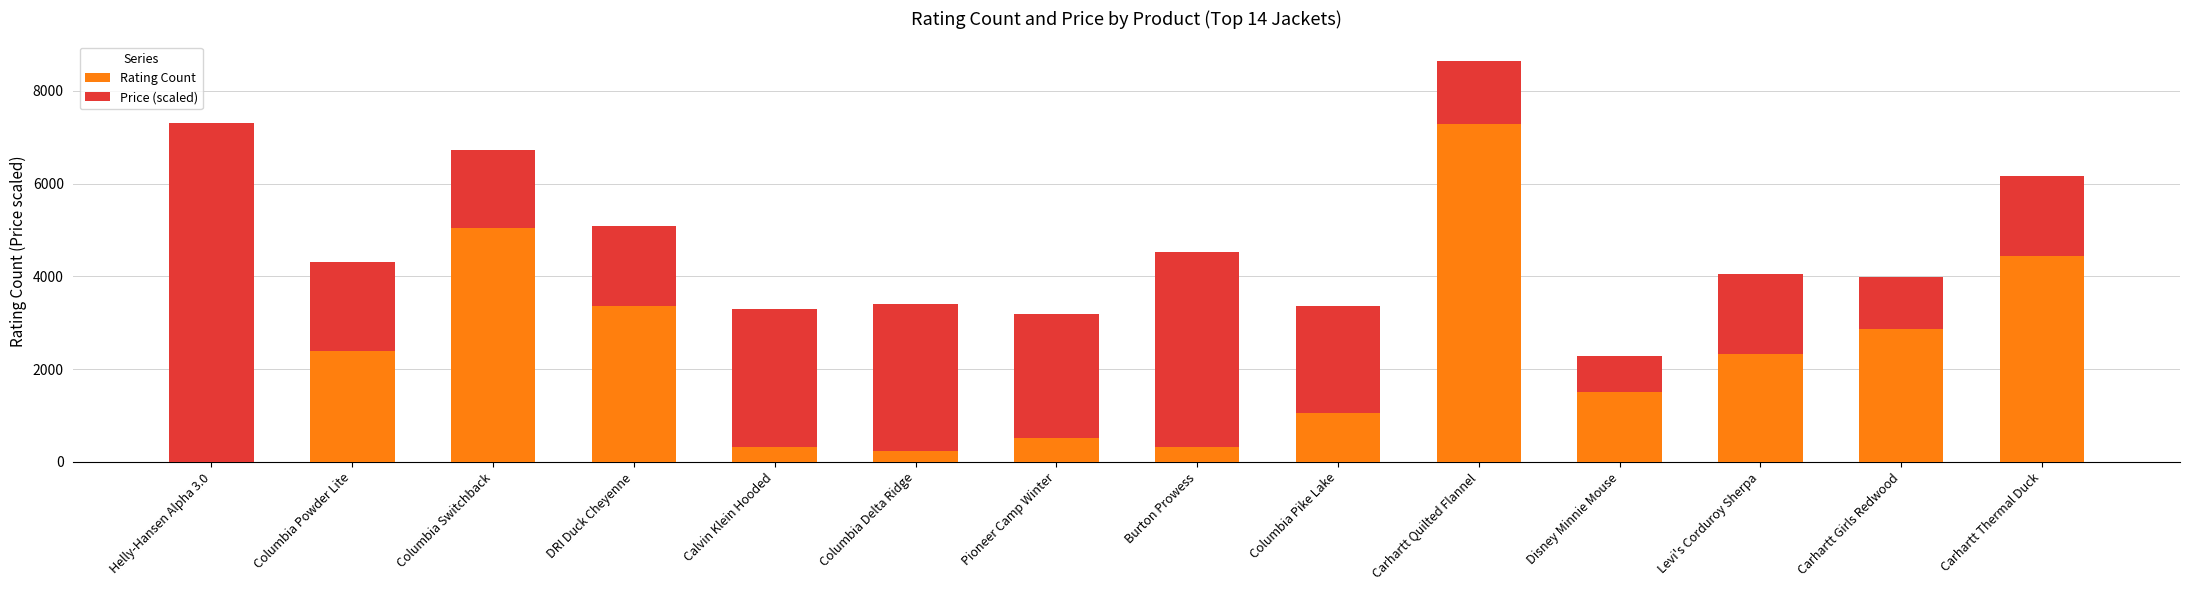

What is the sum of all Rating Count values?

31697.0